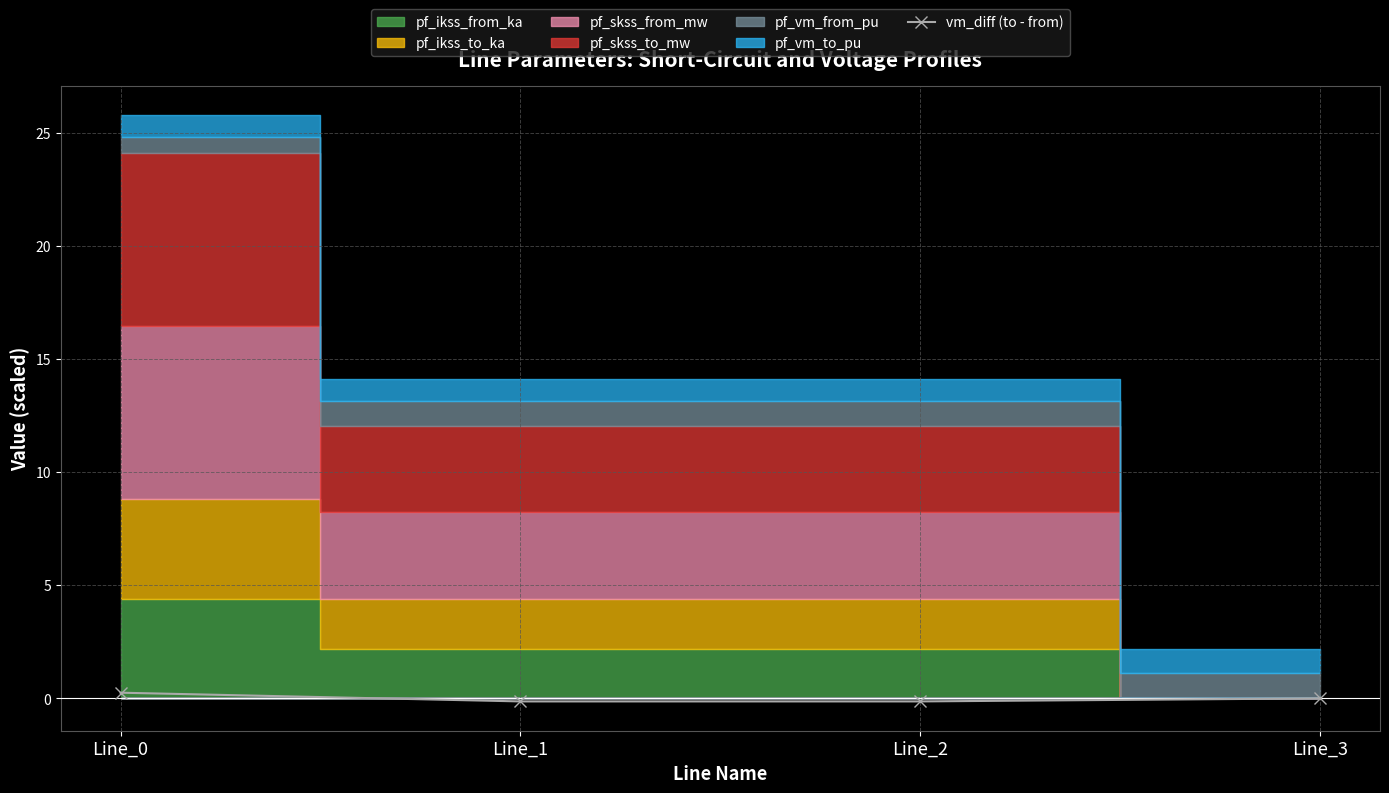

How many lines are shown in the chart?

1